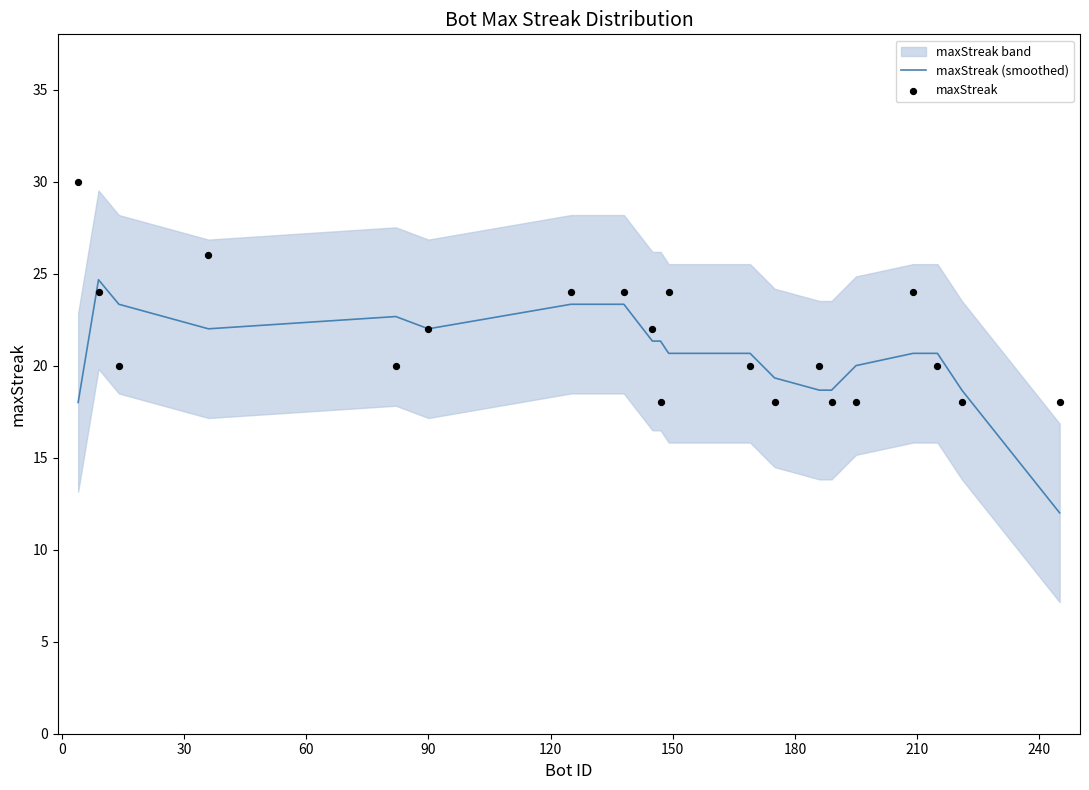

At how many categories does at least one series exceed 29?

1